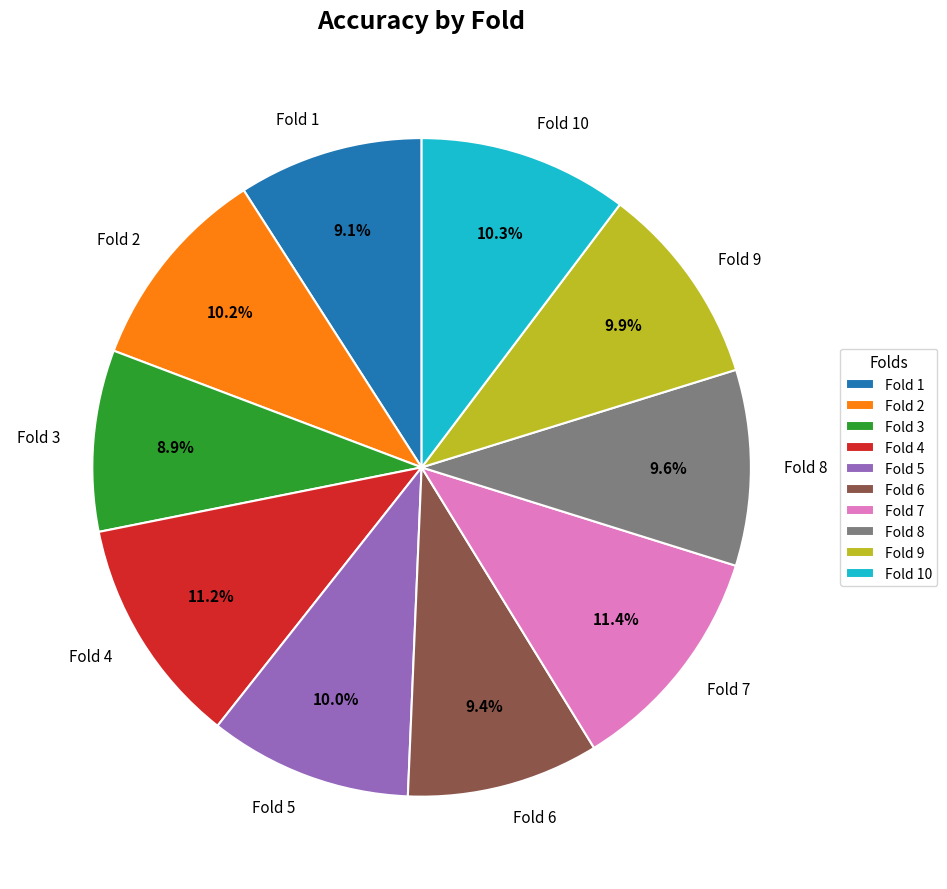

How many slices are in this pie chart?

10